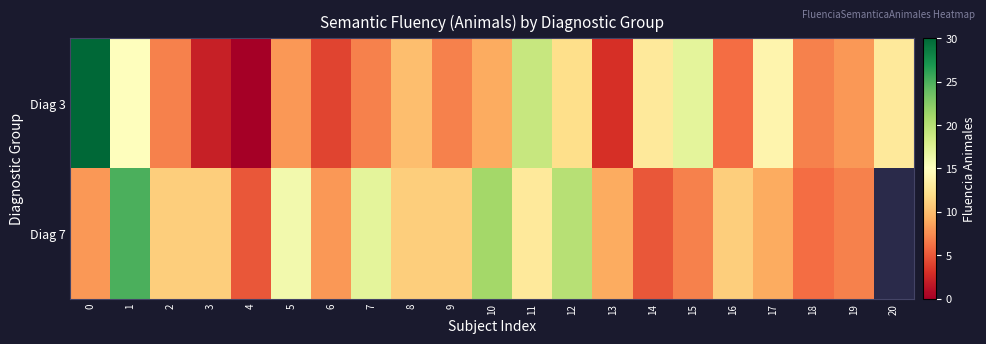

At which category is the sum across all series the highest?

1